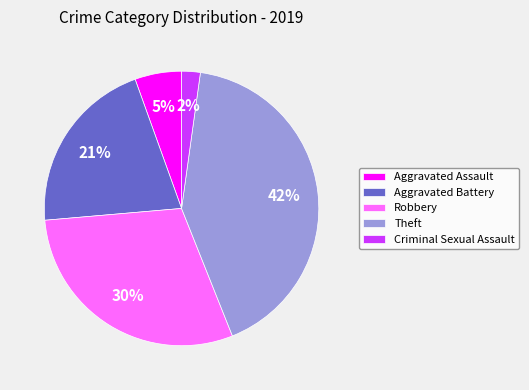

What is the ratio of the value at Robbery to the value at Aggravated Battery?

1.4